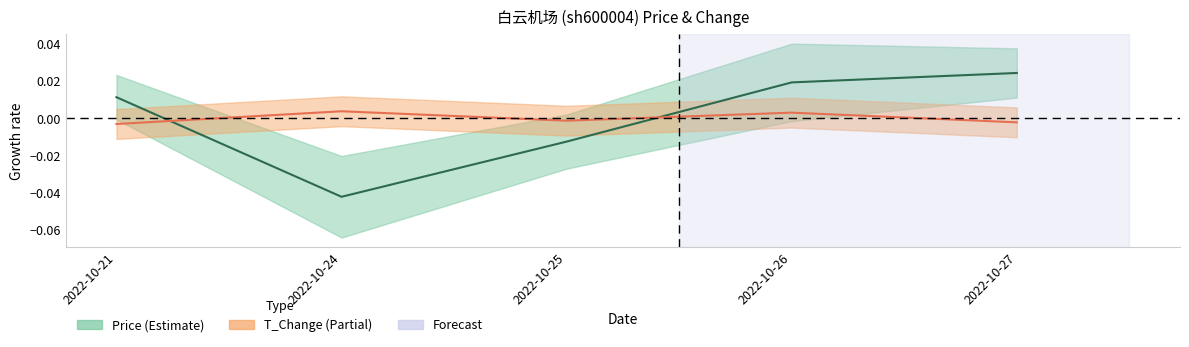

The Price series shows 0.0 at 2022-10-21. True or false?

True